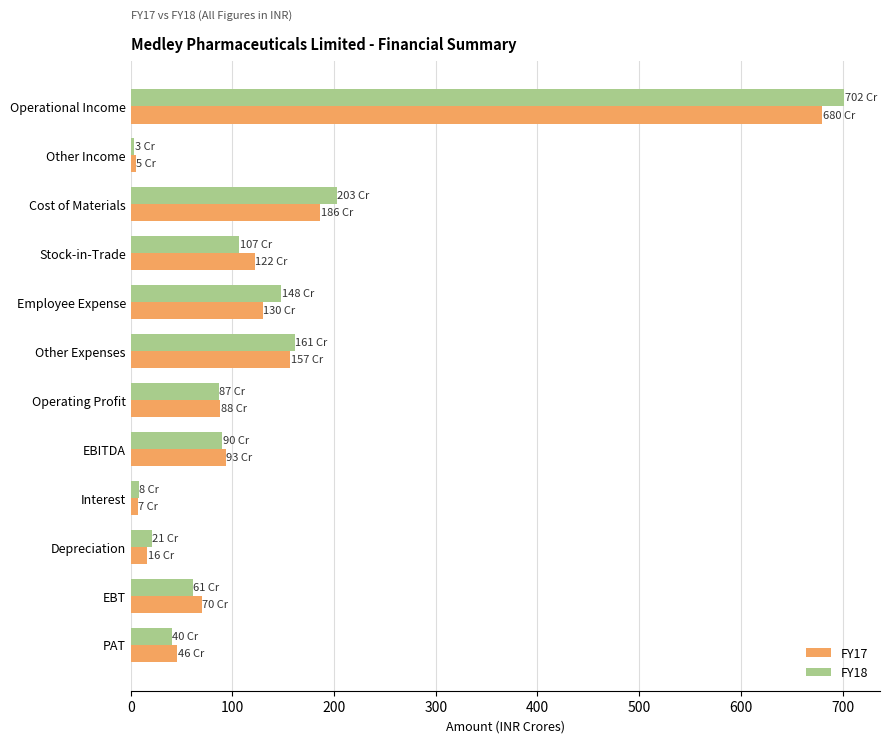

What is the highest value of the FY18 series?

701.7